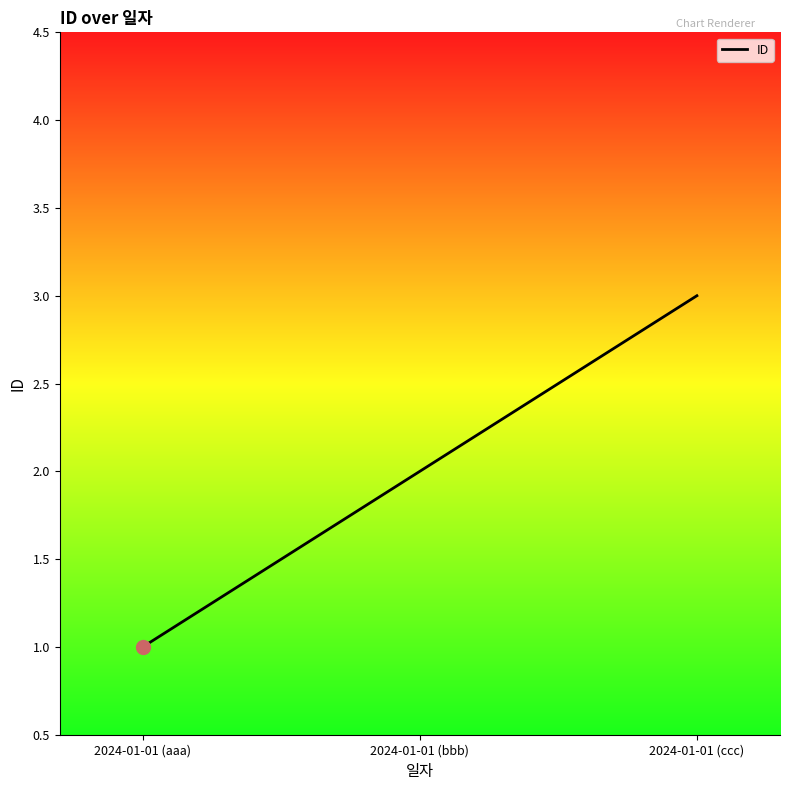

What is the maximum value shown in the chart?

3